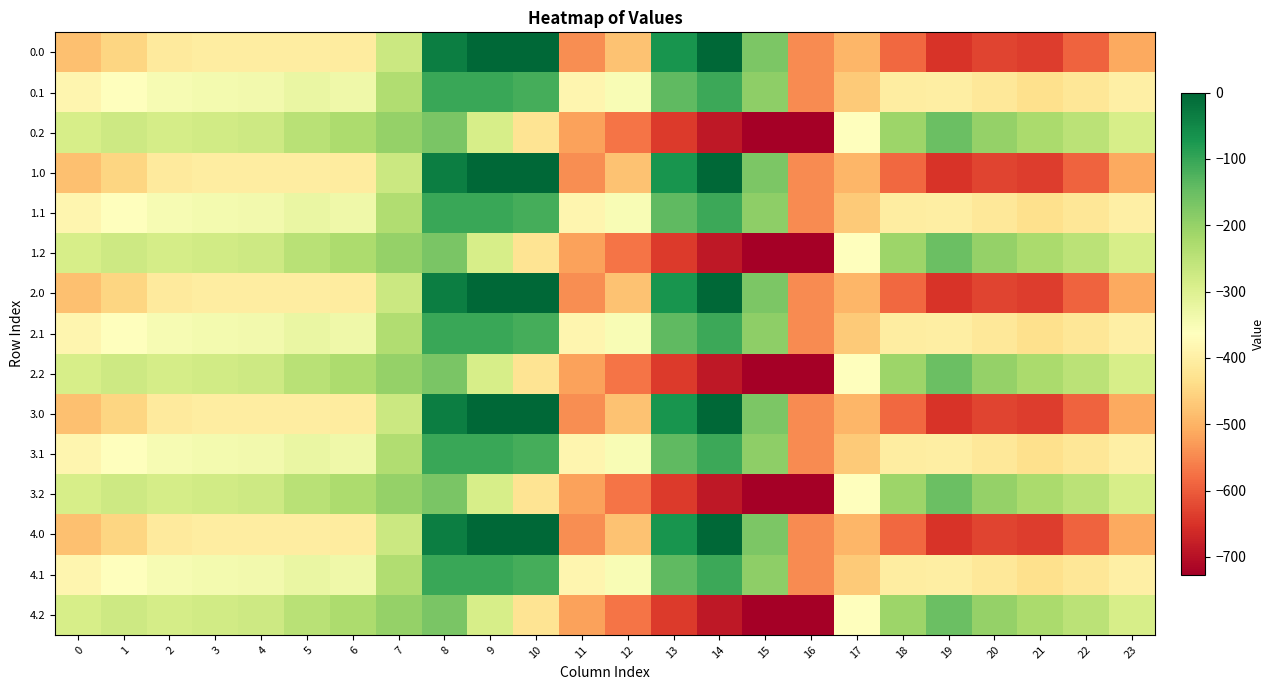

How many distinct data groups are displayed?

15